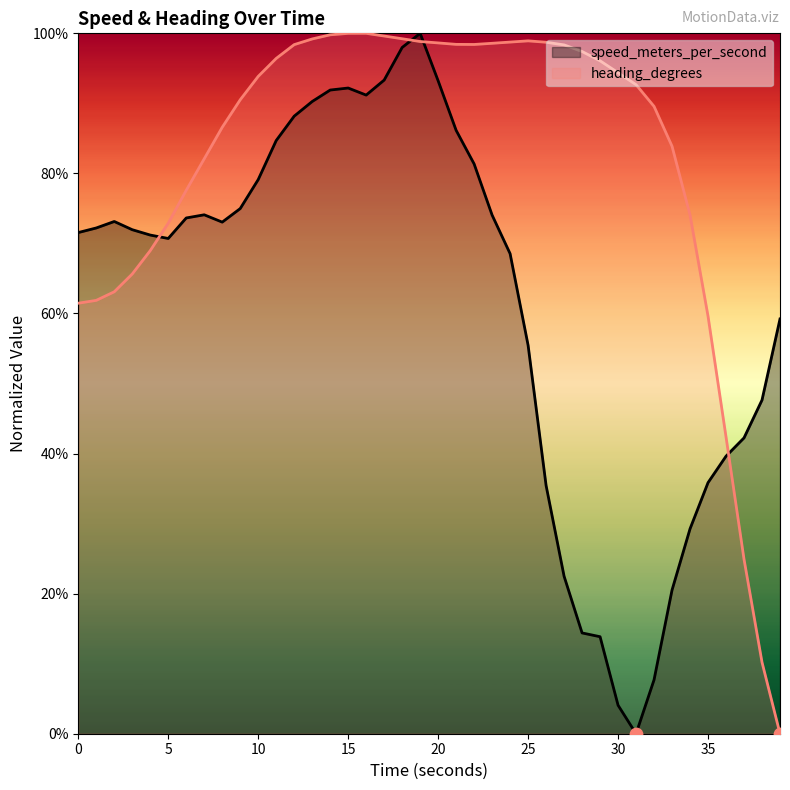

Which series has the widest spread of Y values?

speed_meters_per_second